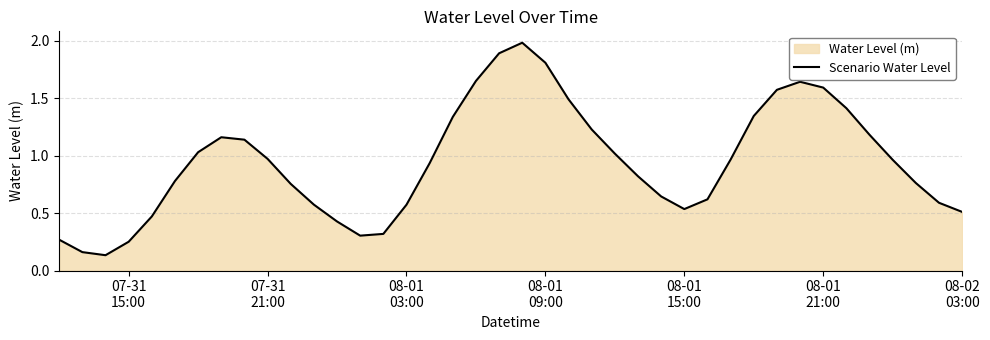

Reading left to right, list all the values displayed in this chart.

0.3	0.2	0.1	0.3	0.5	0.8	1.0	1.2	1.1	1.0	0.8	0.6	0.4	0.3	0.3	0.6	0.9	1.3	1.6	1.9	2.0	1.8	1.5	1.2	1.0	0.8	0.6	0.5	0.6	1.0	1.3	1.6	1.6	1.6	1.4	1.2	1.0	0.8	0.6	0.5